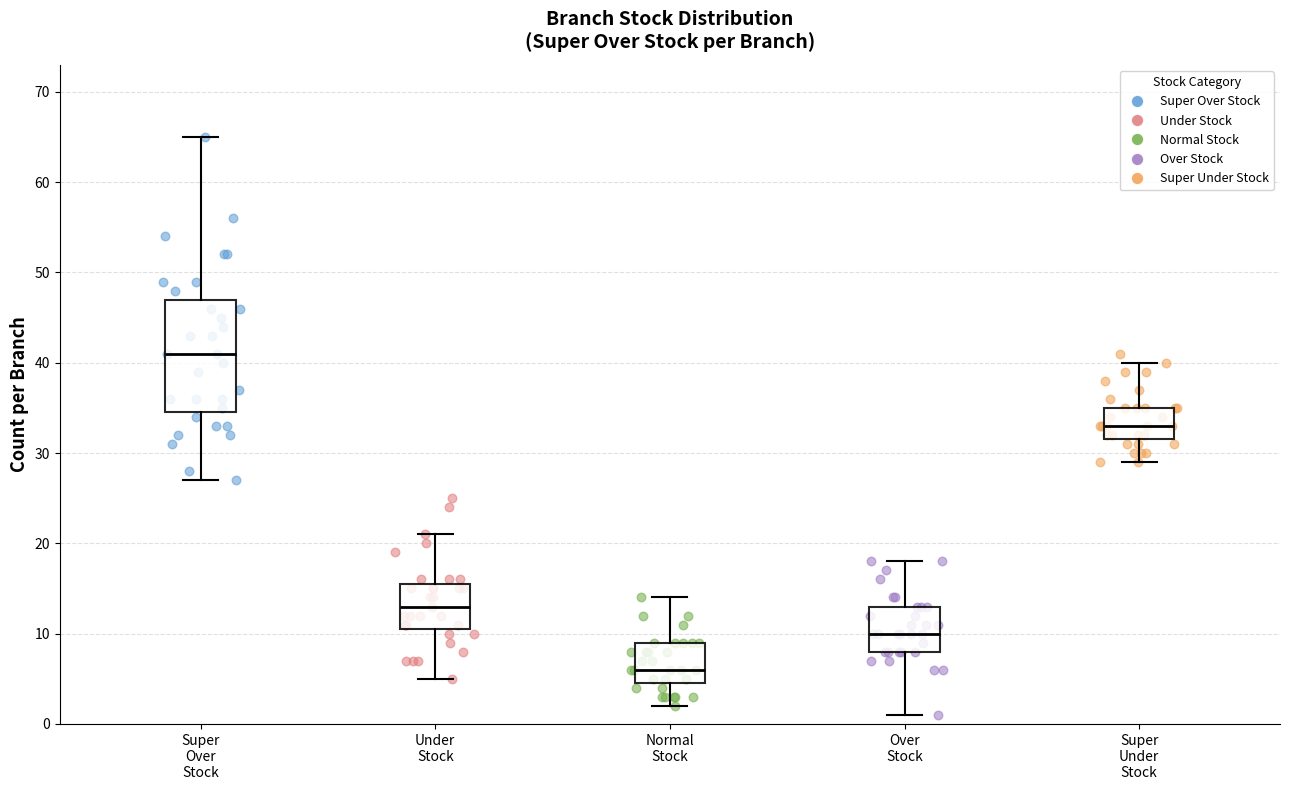

Where does the lower whisker of the box for Super Over Stock end on the y-axis? The values are not printed on the chart, so give them approximately, as read against the axis.

27